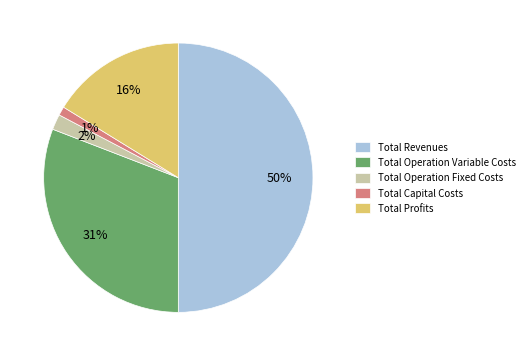

Rank the categories by value from lowest to highest.

Total Capital Costs, Total Operation Fixed Costs, Total Profits, Total Operation Variable Costs, Total Revenues